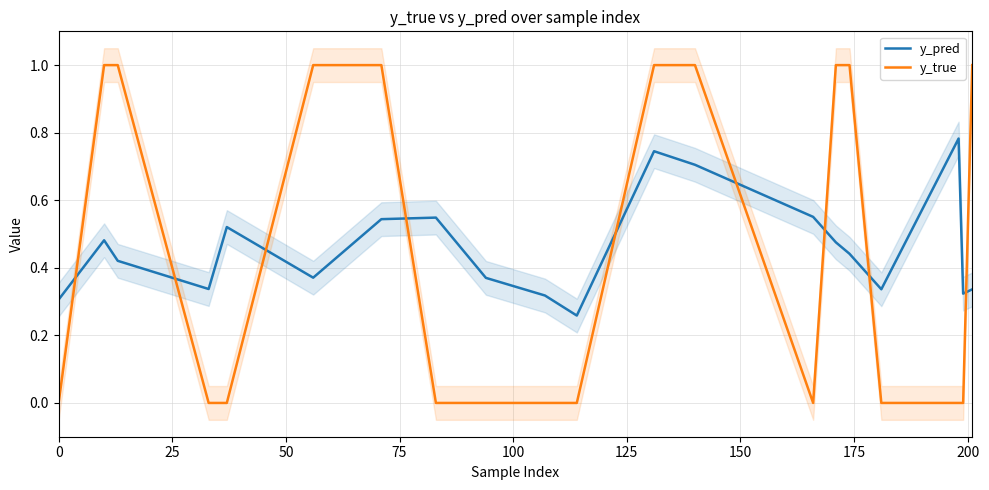

In y_pred, how many points are higher than both neighbors (excluding endpoints)?

5